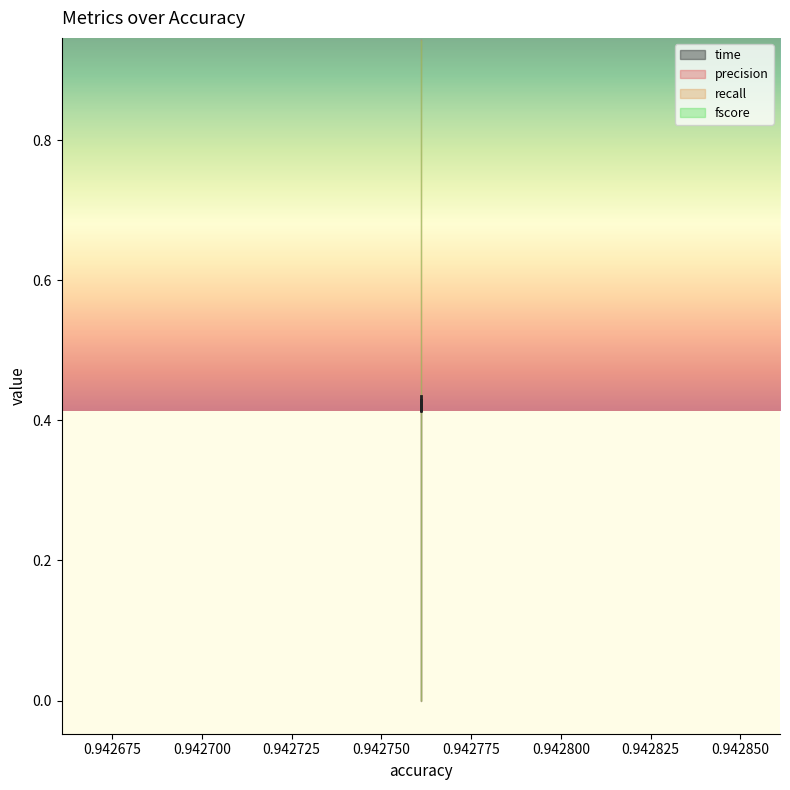

Which category has the highest value in the precision series?

0.942761